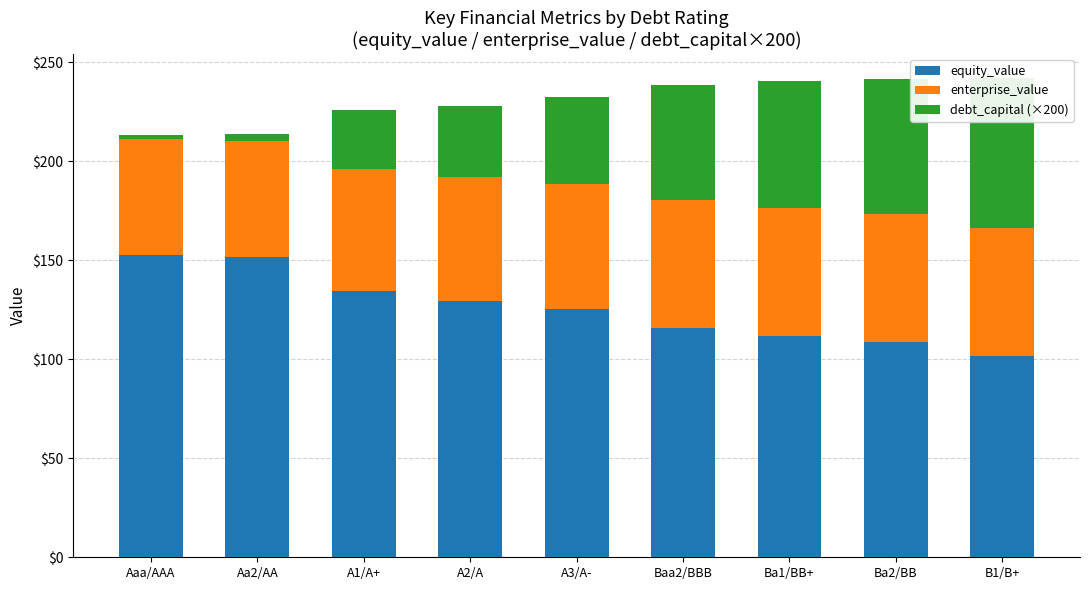

Reading left to right, extract all data points from this chart.

equity_value: Aaa/AAA=152.8	Aa2/AA=151.5	A1/A+=134.5	A2/A=129.3	A3/A-=125.3	Baa2/BBB=116.0	Ba1/BB+=111.6	Ba2/BB=108.5	B1/B+=101.8
enterprise_value: Aaa/AAA=58.3	Aa2/AA=58.6	A1/A+=61.6	A2/A=62.6	A3/A-=63.2	Baa2/BBB=64.7	Ba1/BB+=64.9	Ba2/BB=64.9	B1/B+=64.4
debt_capital (×200): Aaa/AAA=2.0	Aa2/AA=4.0	A1/A+=30.0	A2/A=36.0	A3/A-=44.0	Baa2/BBB=58.0	Ba1/BB+=64.0	Ba2/BB=68.0	B1/B+=76.0